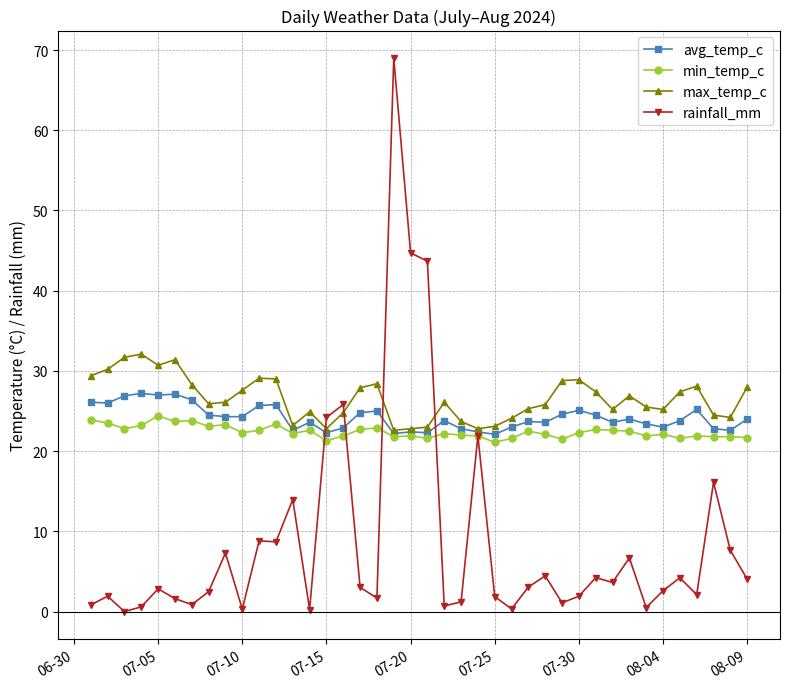

After their last crossing, which series has the higher values: rainfall_mm or max_temp_c?

max_temp_c